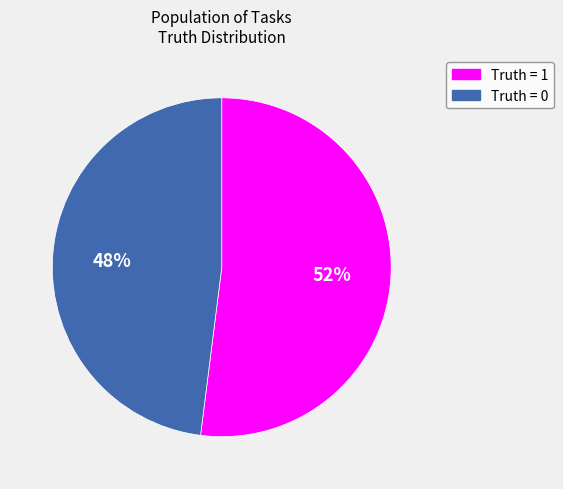

Do Truth = 1 and Truth = 0 together represent more than half of the pie?

Yes